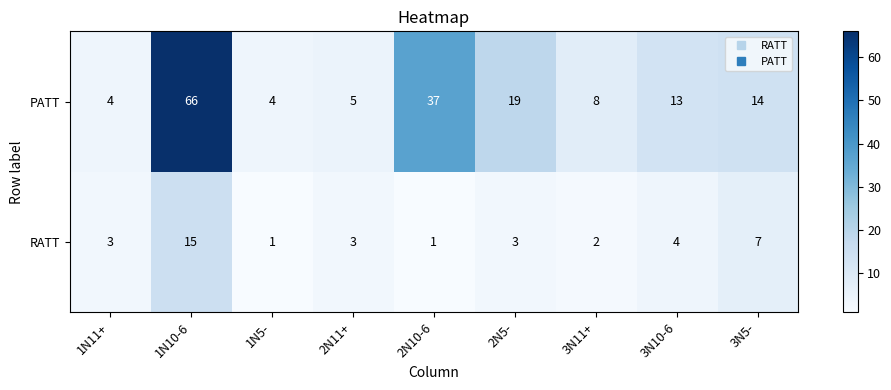

Where does the PATT series first go above 13?

1N10-6